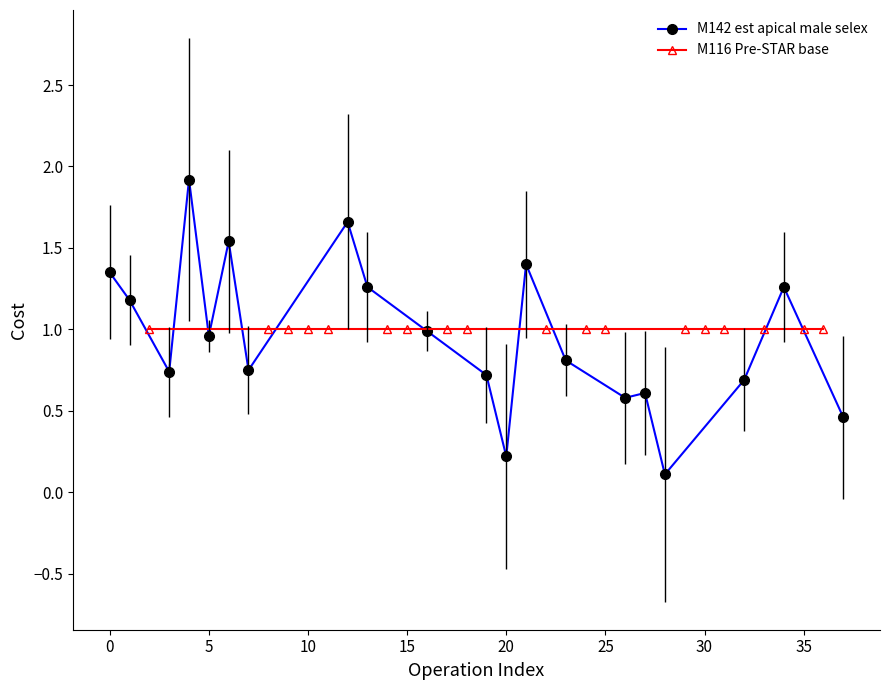

Reading left to right, list all the values displayed in this chart.

1.4	1.2	0.7	1.9	1.0	1.5	0.8	1.7	1.3	1.0	0.7	0.2	1.4	0.8	0.6	0.6	0.1	0.7	1.3	0.5